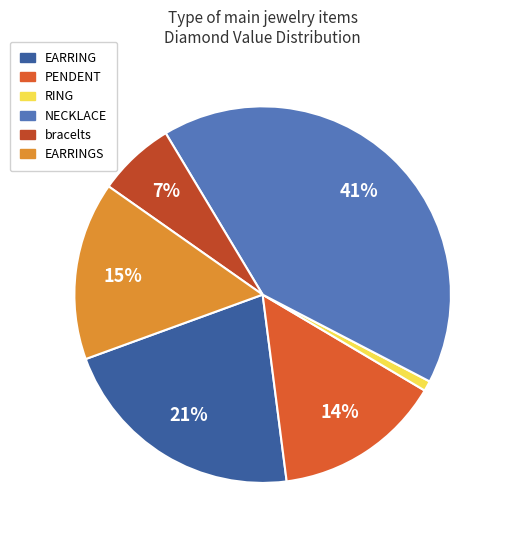

Count the number of slices in the pie.

6